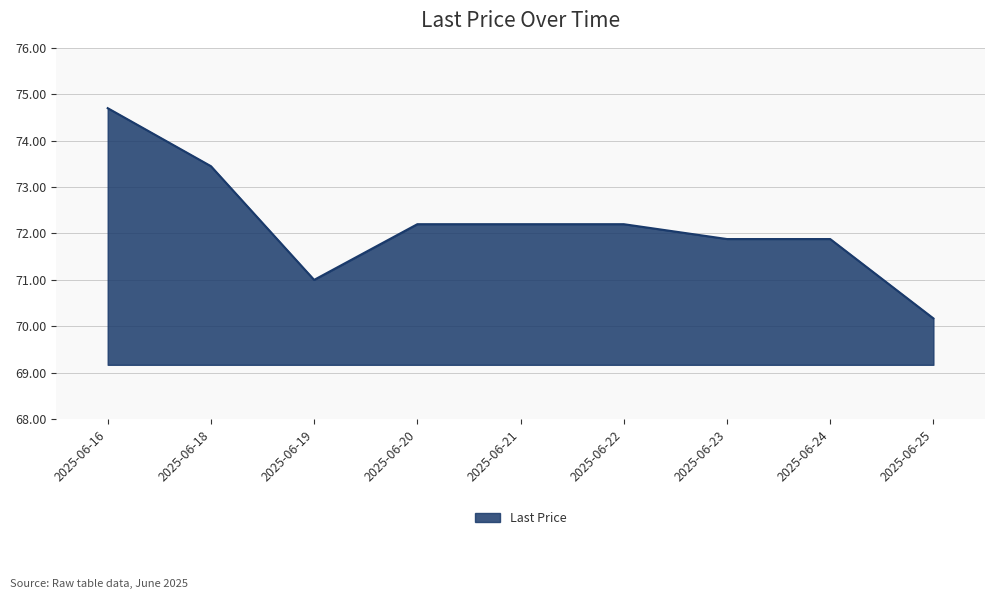

What is the change in value from 2025-06-19 to 2025-06-24?

+0.9